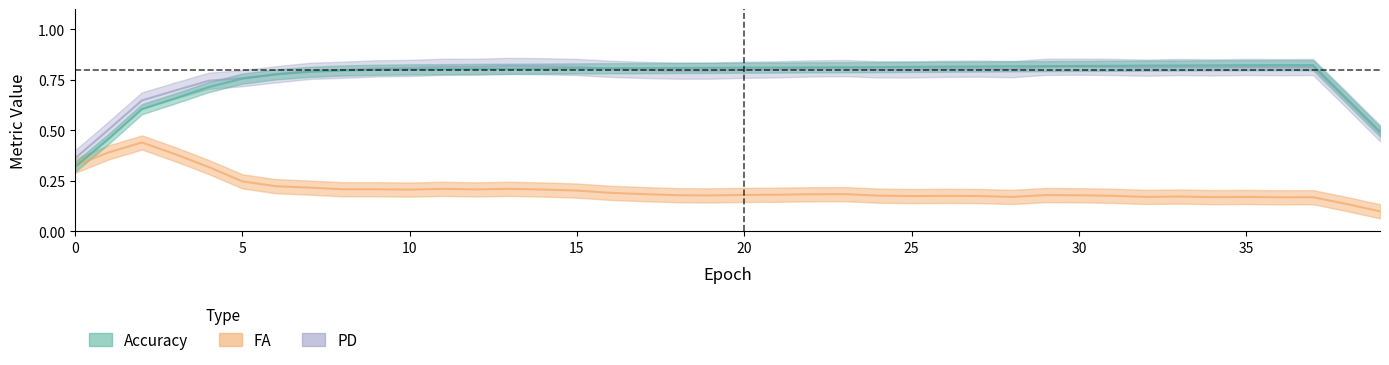

List the series in order of their peak value, lowest first.

FA, Accuracy, PD